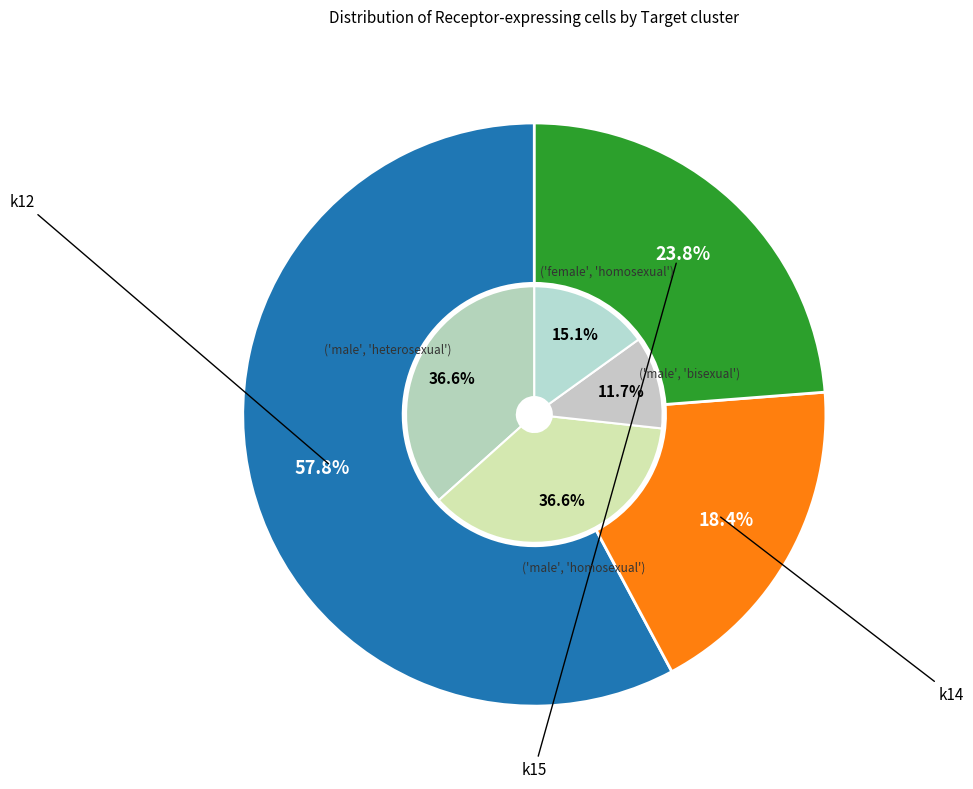

Is it true that k15 is 36% of the pie?

False